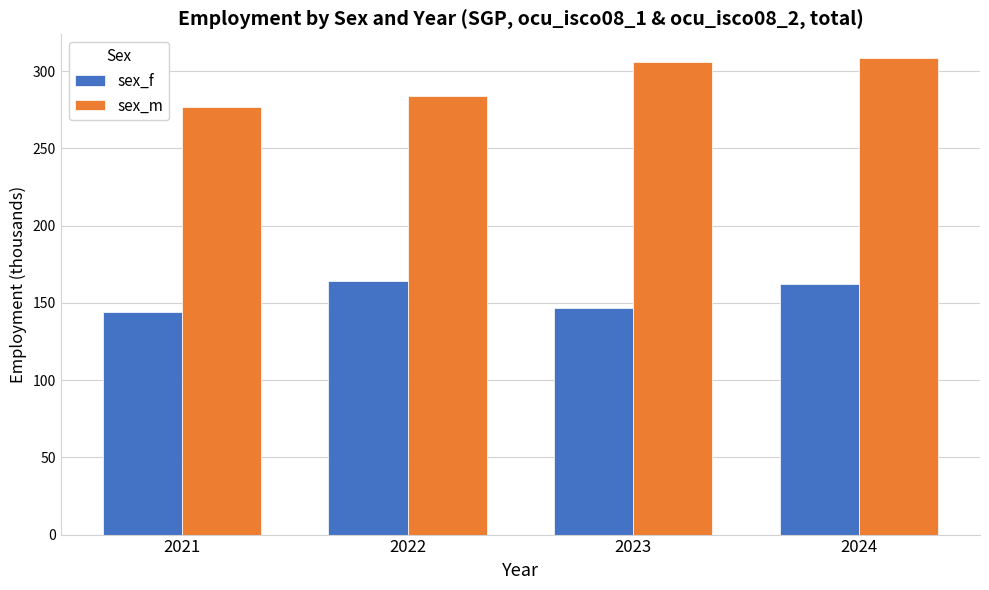

What is the maximum value shown in the chart?

308.4